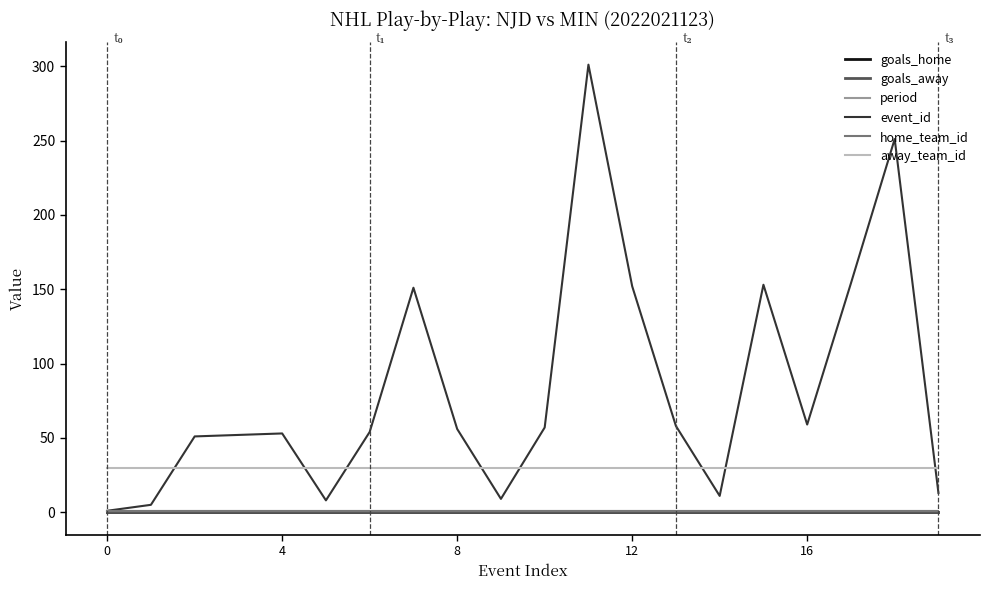

Which series has the widest spread of values?

event_id